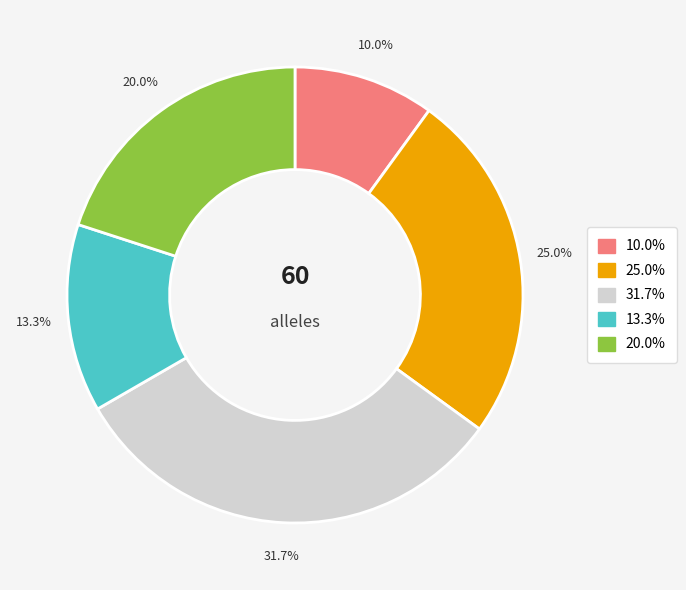

Does any single category account for the majority?

No